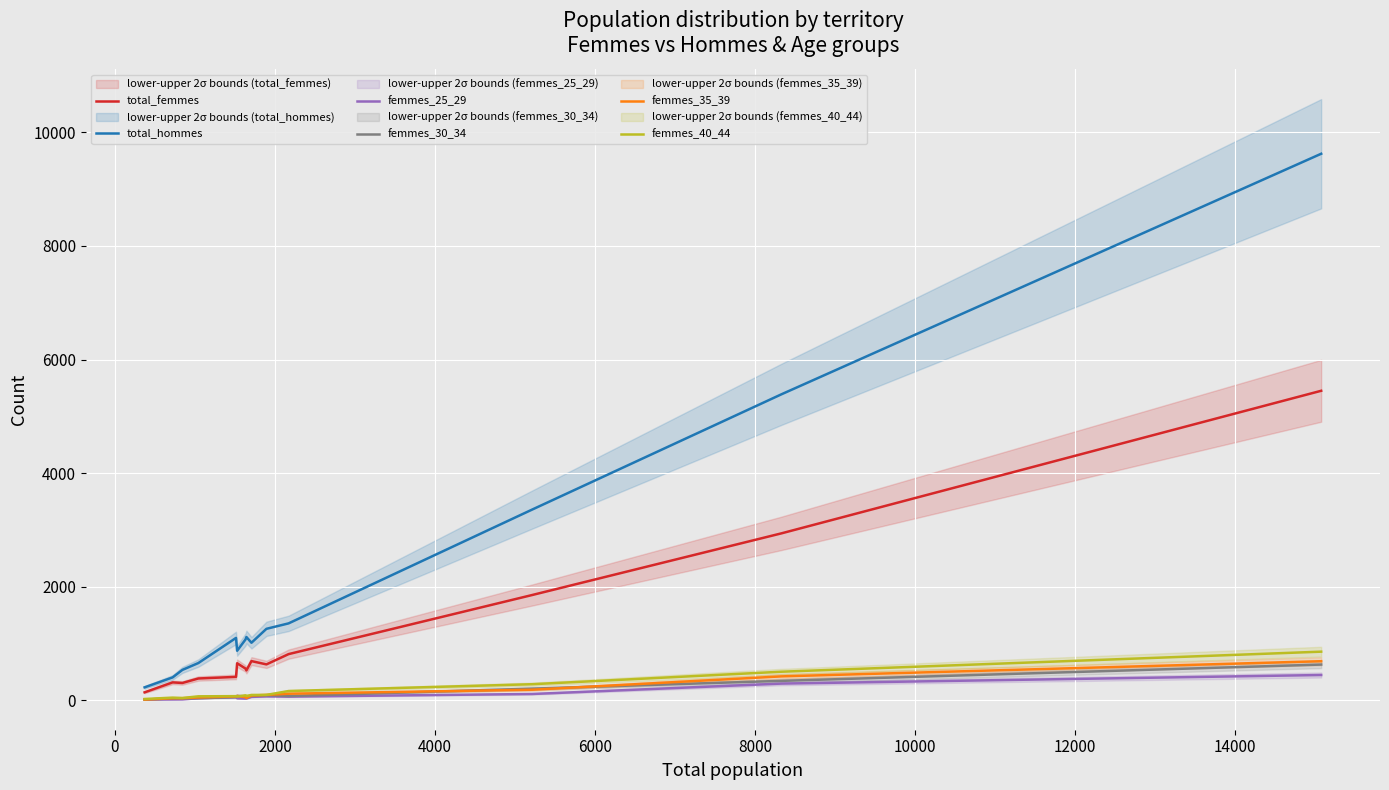

What is the value of the total_hommes point at the 13th from the left?

5389